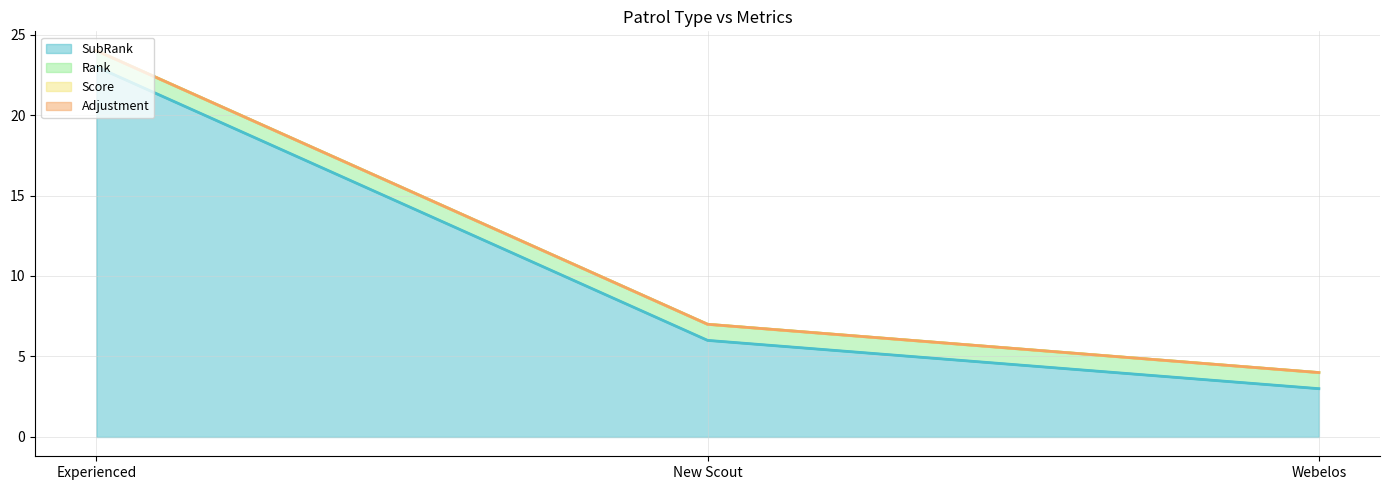

What is the label of the 1st point from the left?

Experienced